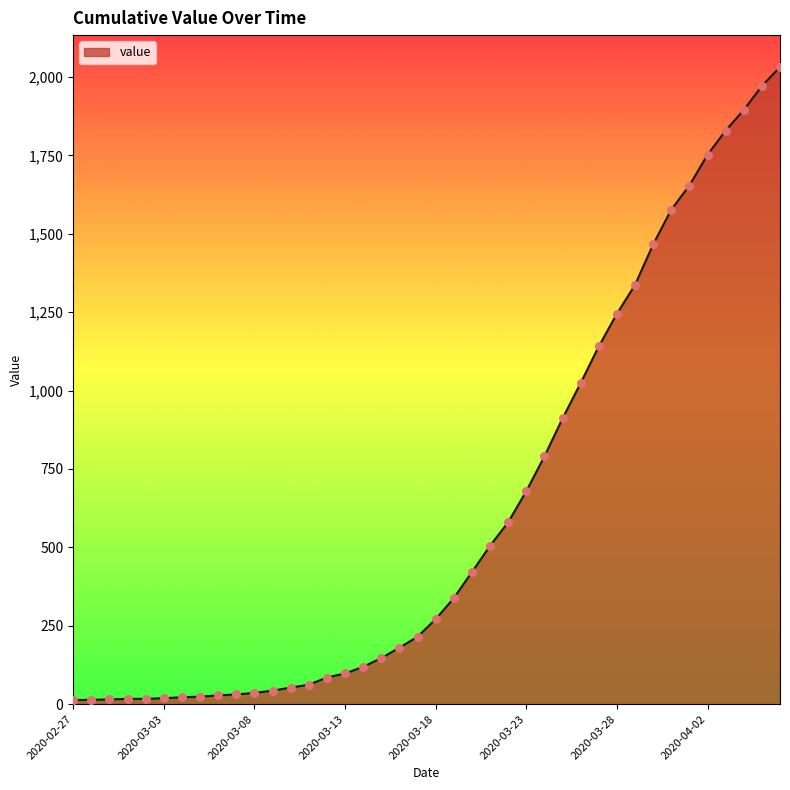

What is the greatest value displayed?

2032